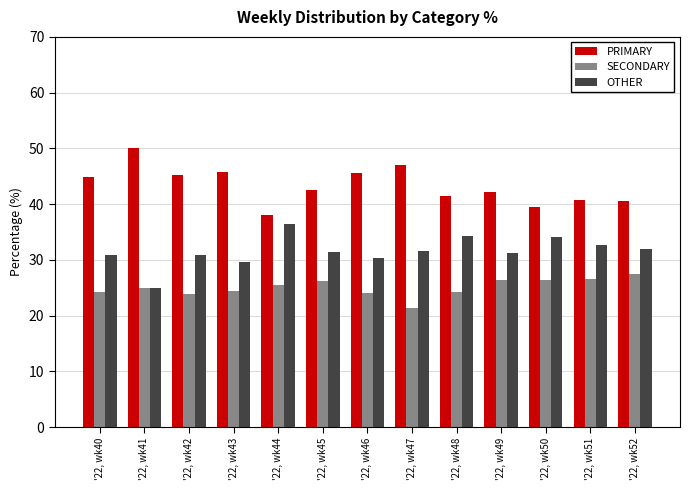

What is the value of the PRIMARY bar at the 7th from the left?

45.5